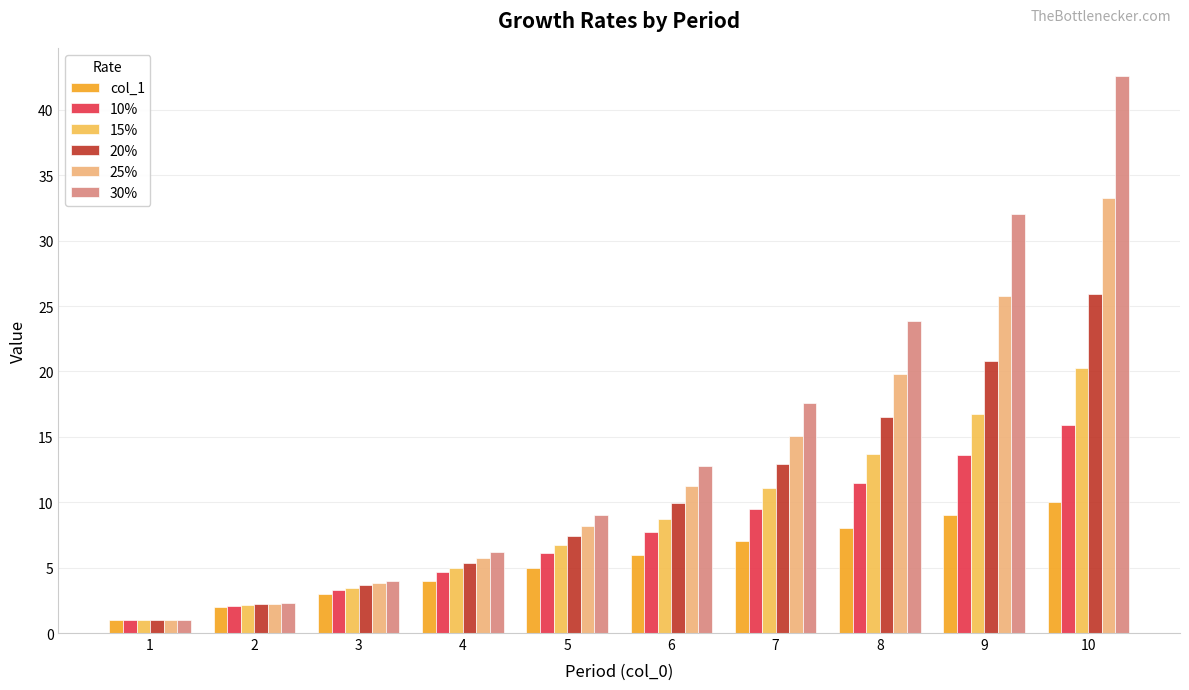

What is the sum of all 15% values?

89.0